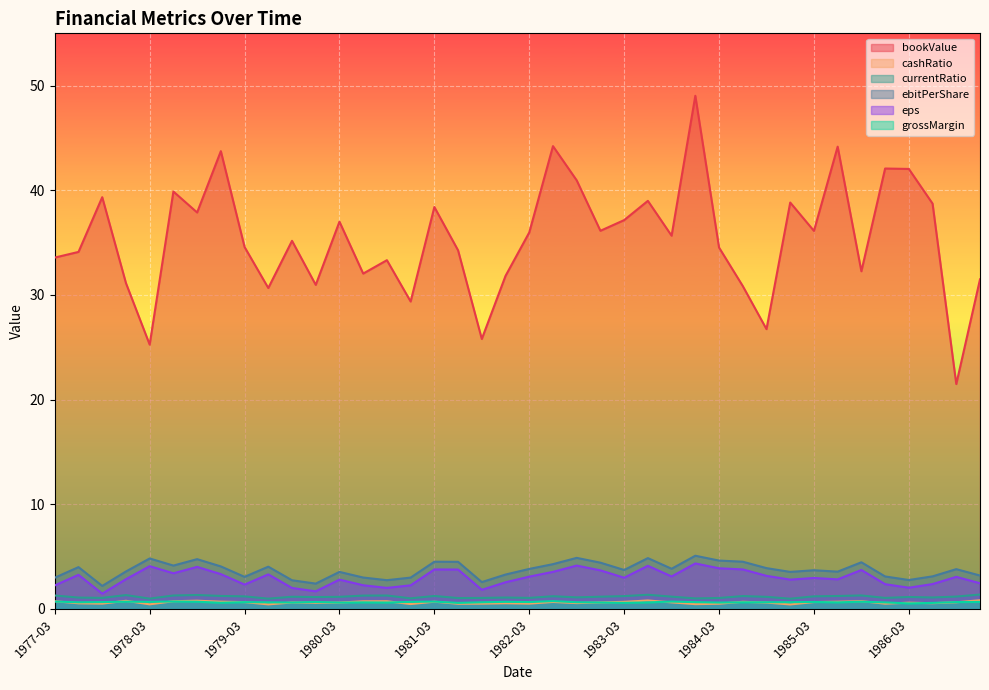

What is the label of the 25th point from the left?

1983-03